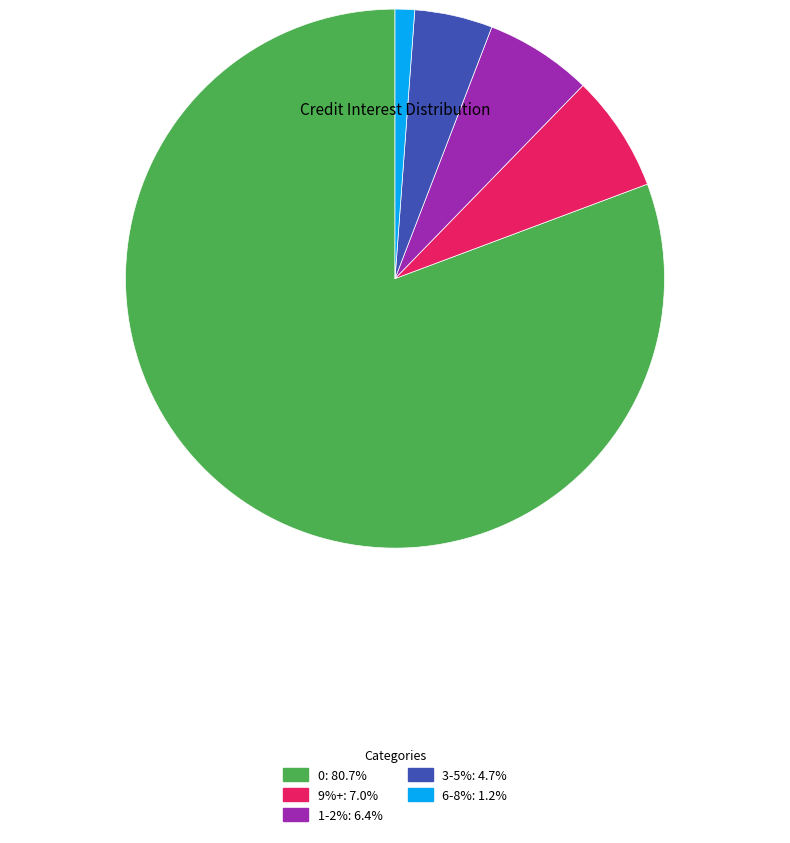

Do 3-5%: 4.7% and 9%+: 7.0% together represent more than half of the pie?

No